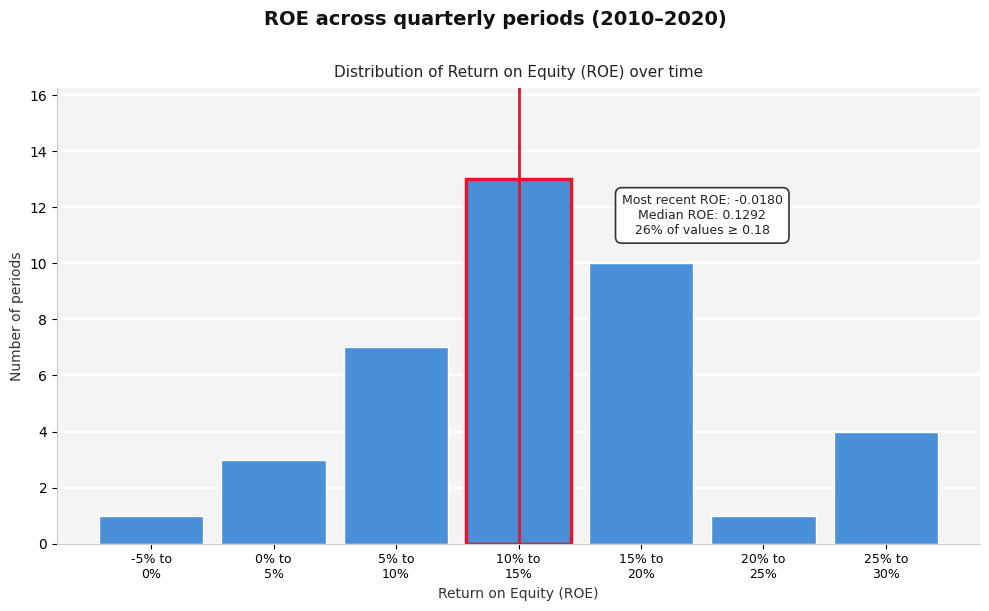

Reading right to left, what are all the values shown in this chart?

4	1	10	13	7	3	1